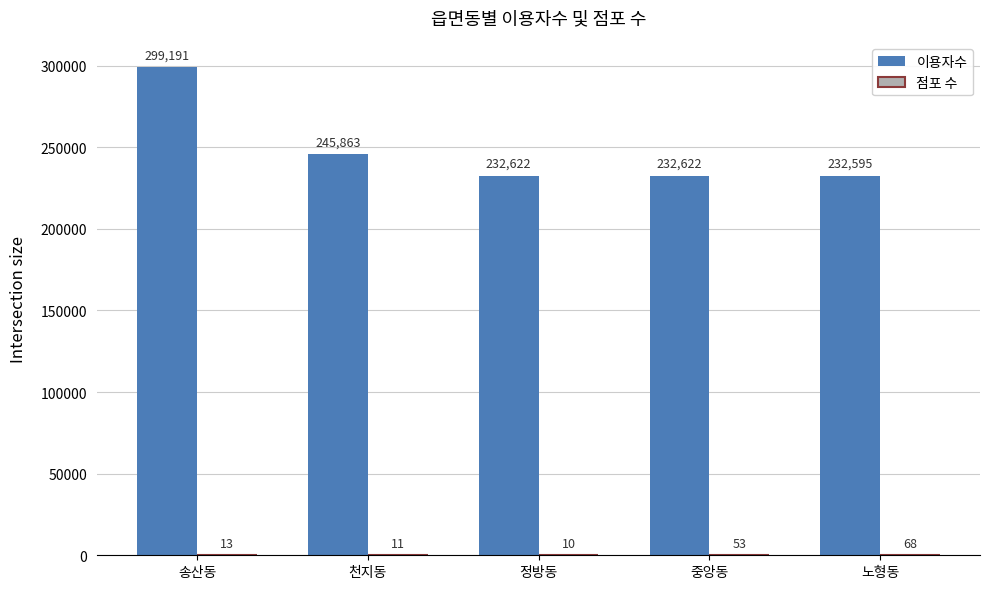

Where does the 이용자수 series first go above 232622?

송산동